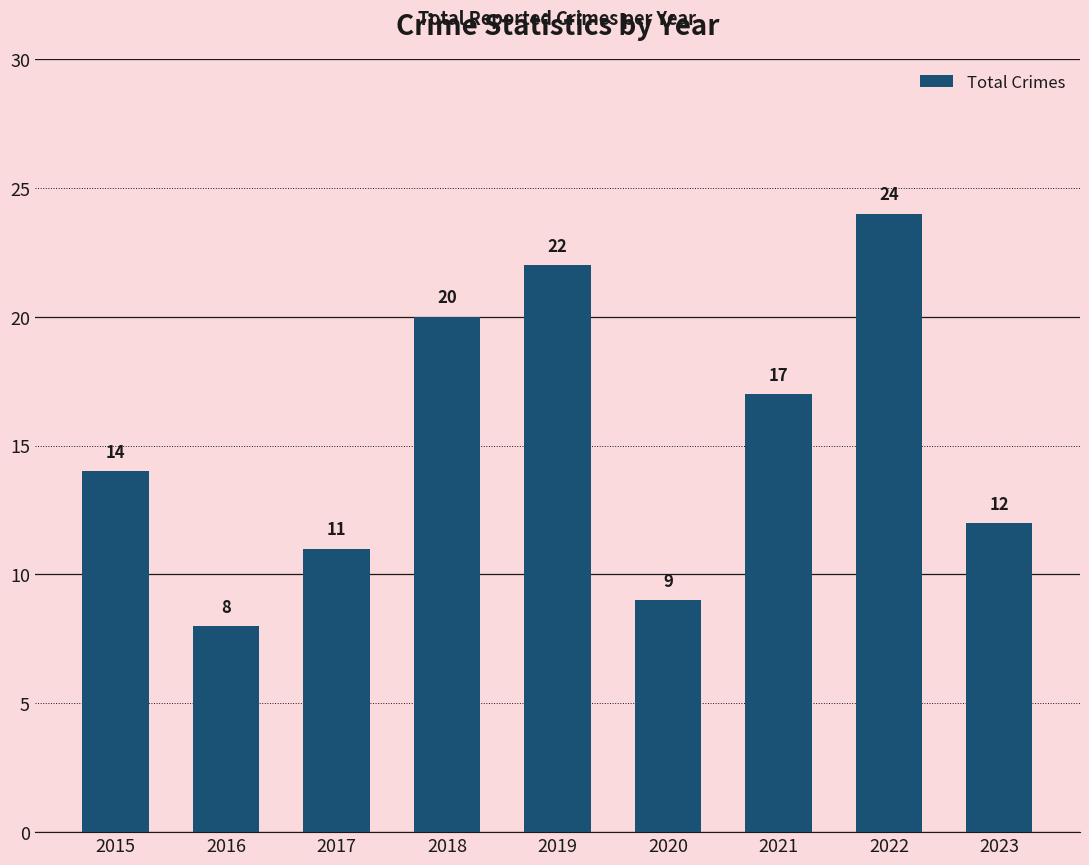

Is it true that the value at 2021 is 17?

True